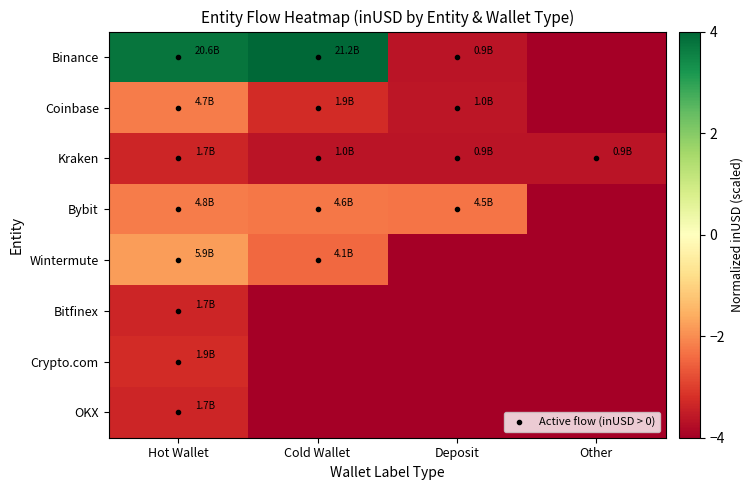

What is the minimum value shown in the chart?

-4.0